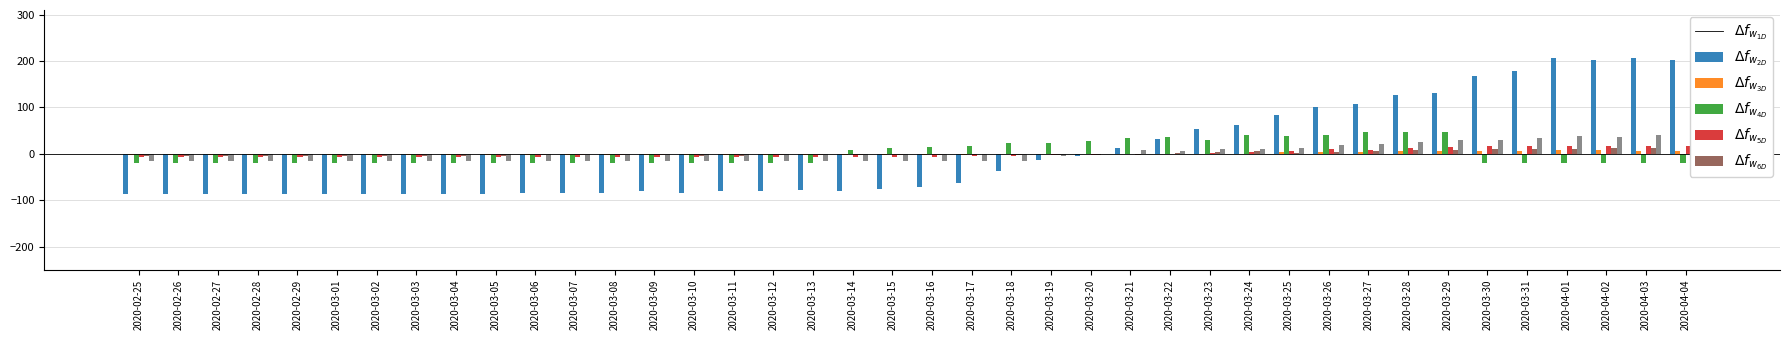

At how many categories does at least one series exceed 135?

6